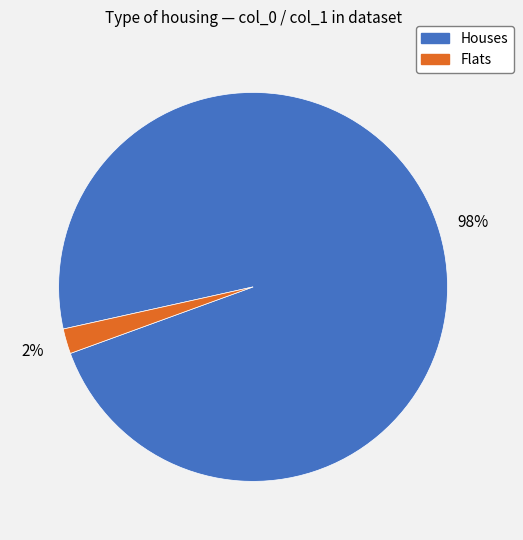

How many segments does this pie chart have?

2